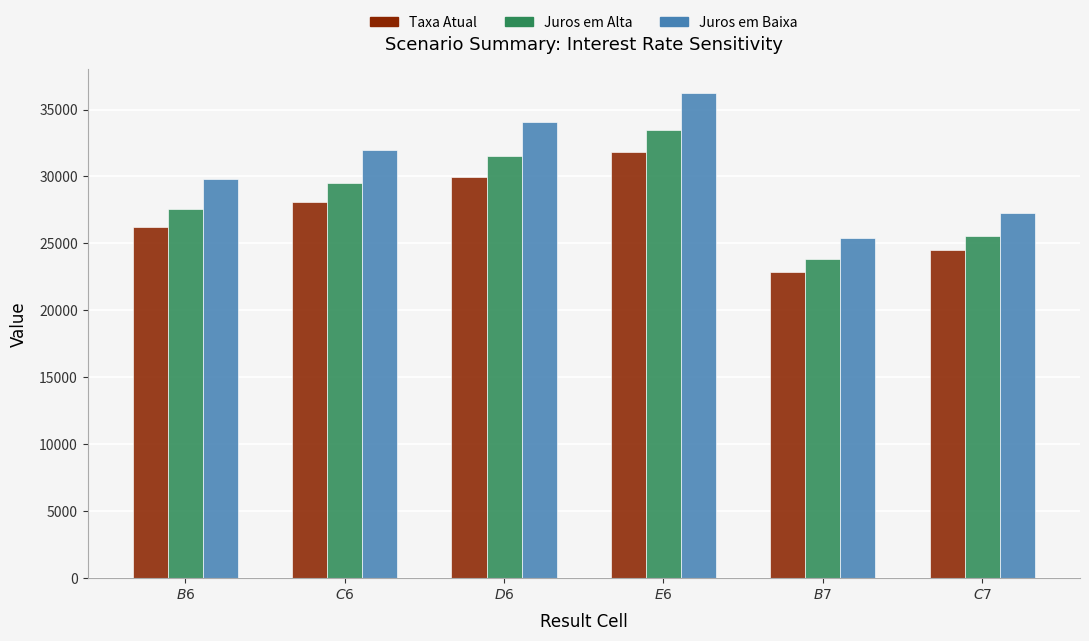

List the series in order of their overall mean, highest first.

Juros em Baixa, Juros em Alta, Taxa Atual